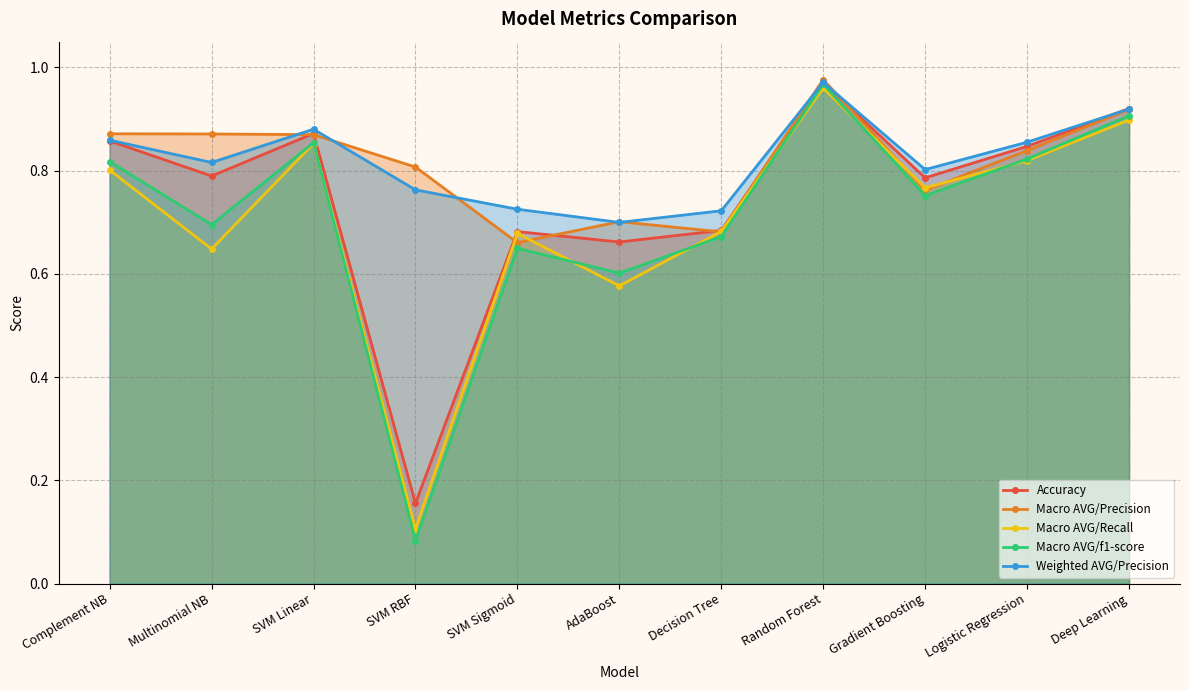

What value does the Macro AVG/f1-score series have at Deep Learning?

0.9